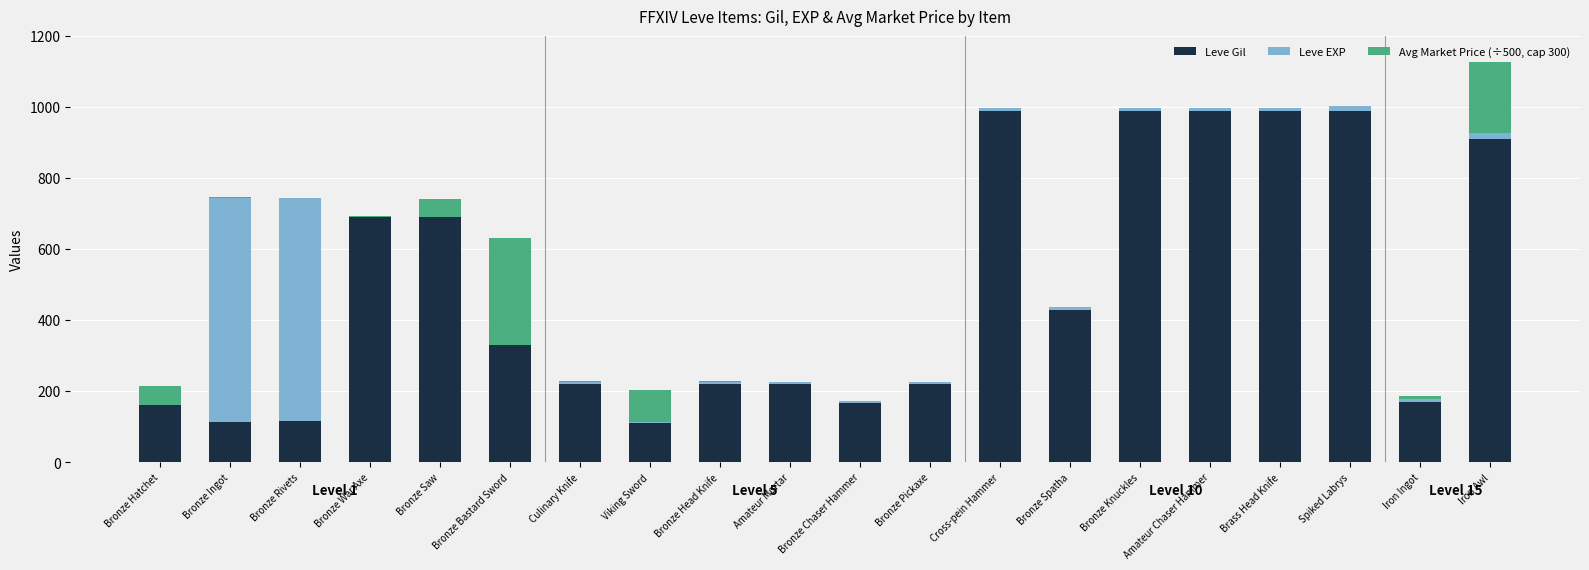

Count the number of categories in the chart.

20